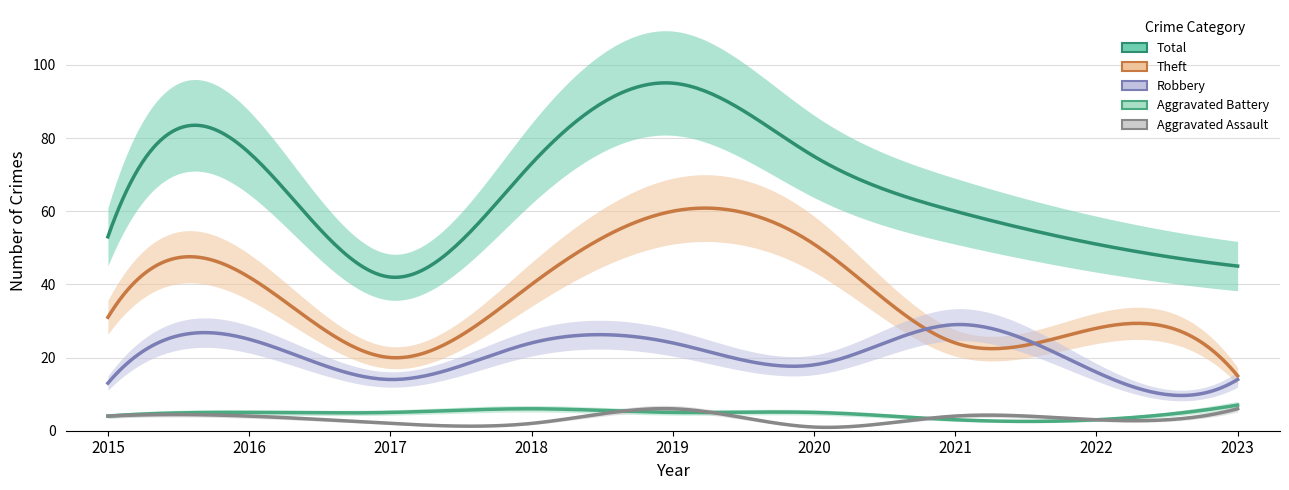

True or false: Aggravated Assault and Robbery intersect in this chart.

False